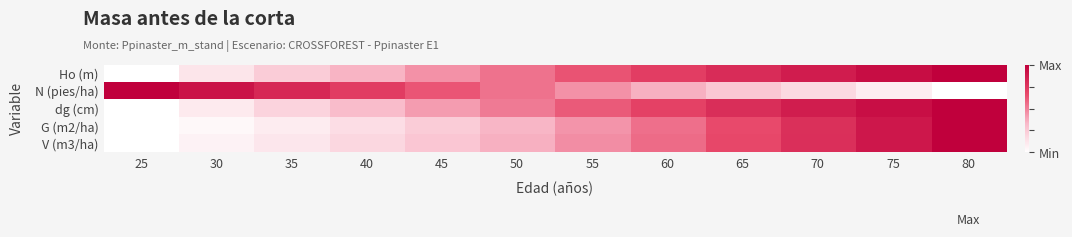

At which category is the sum across all series the highest?

80